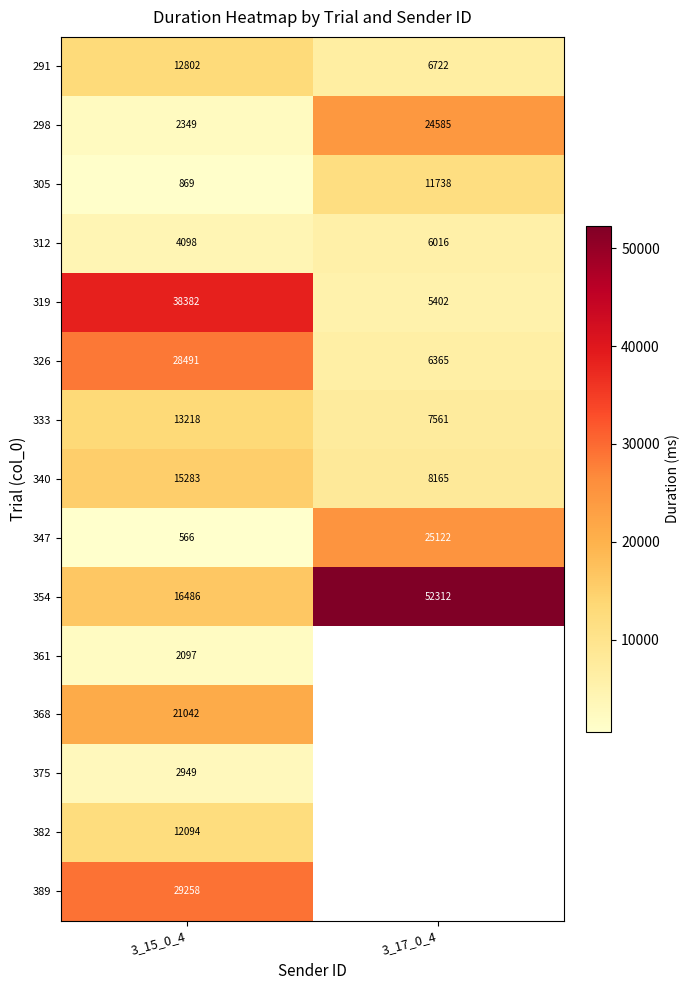

Is the value of 347 at 3_17_0_4 greater than the value of 305 at 3_17_0_4?

Yes